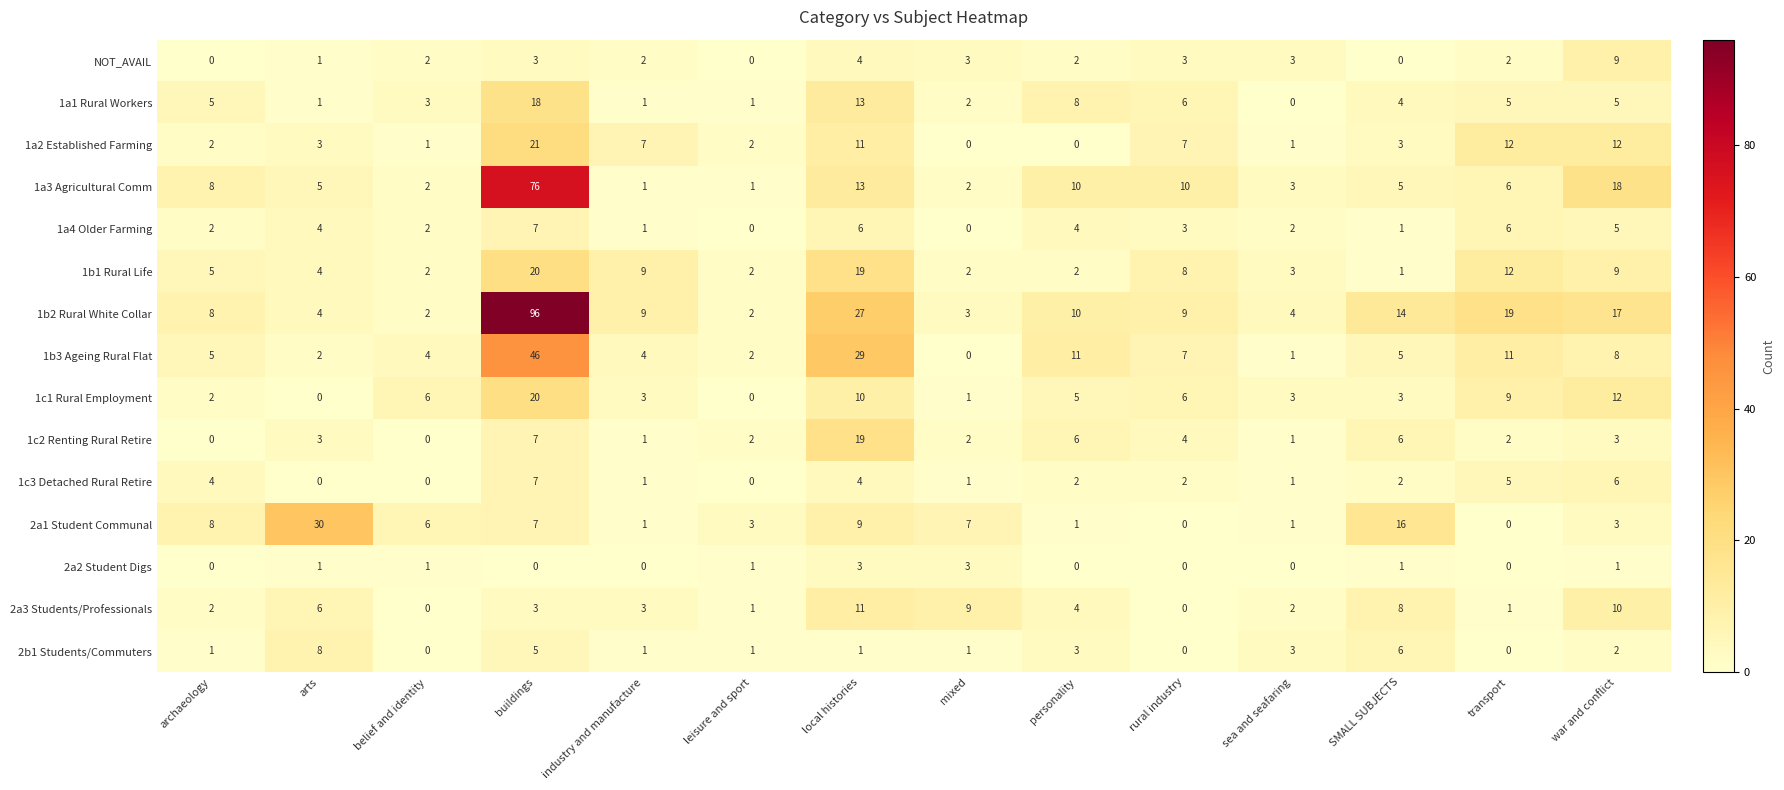

What is the maximum value for 1c3 Detached Rural Retire?

7